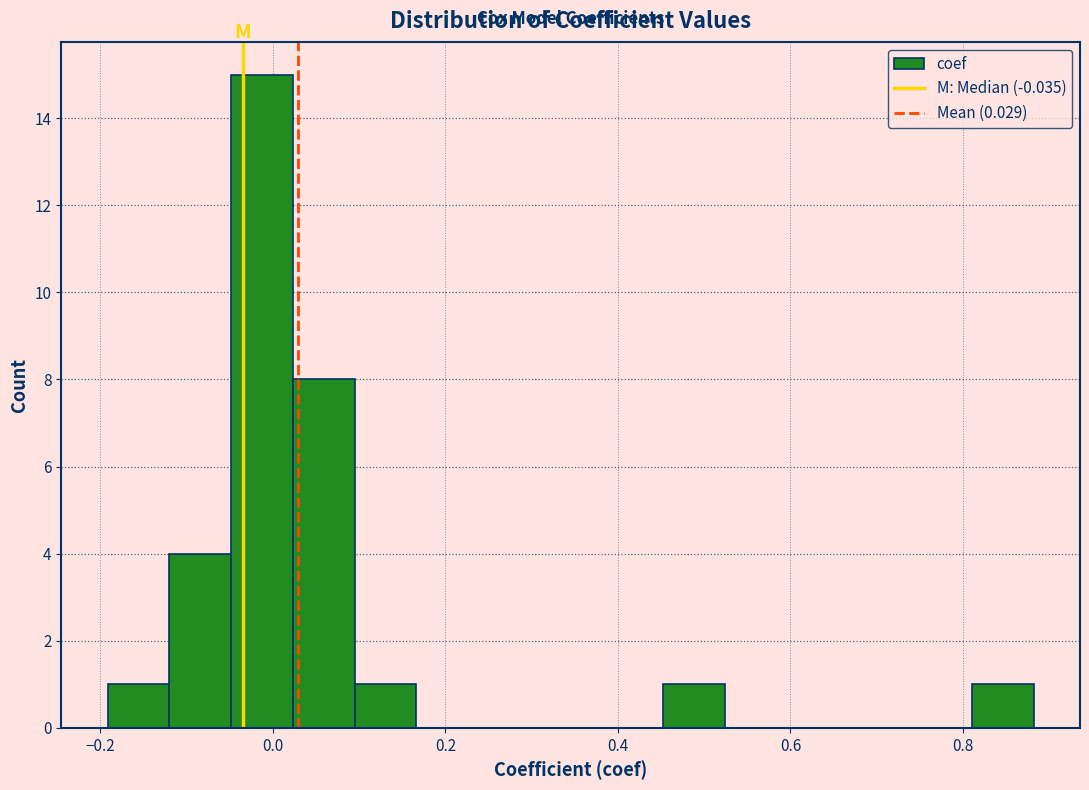

Around what value on the x-axis is the tallest bar? Give the approximate position of its centre, as read against the axis.

-0.02